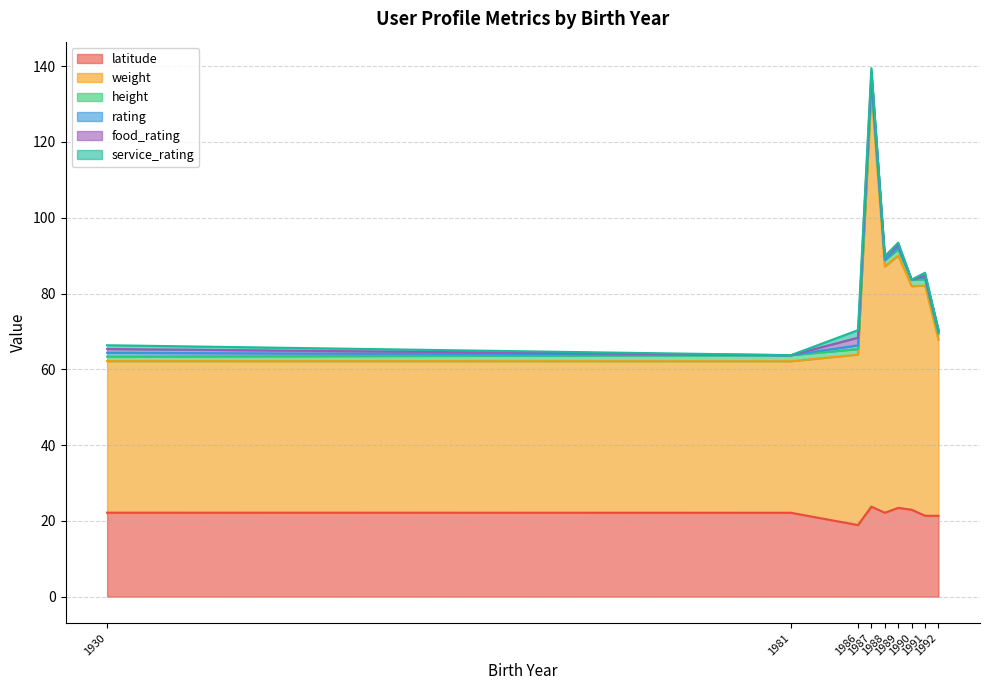

What is the minimum value for latitude?

18.9